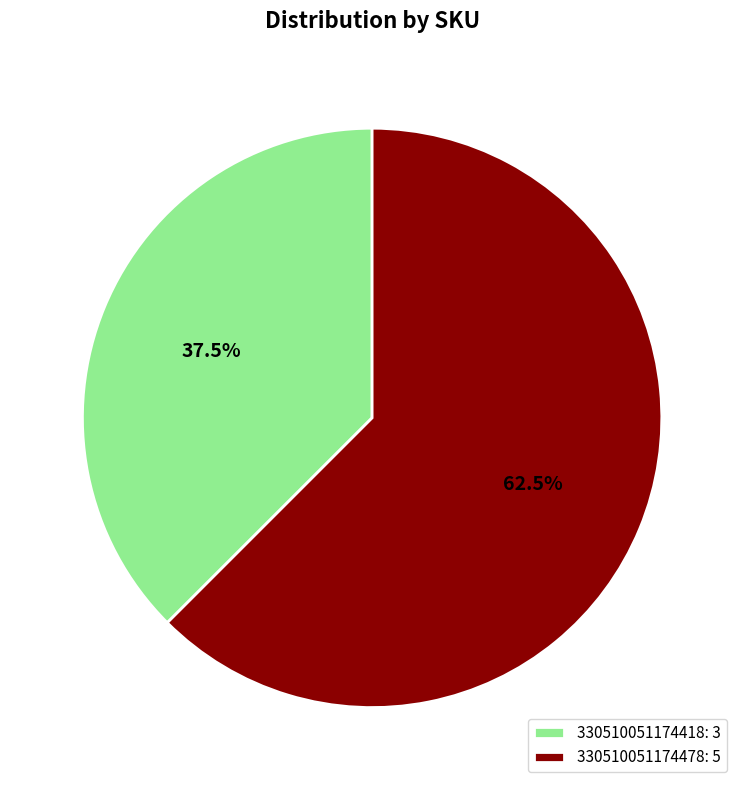

Count the number of slices in the pie.

2